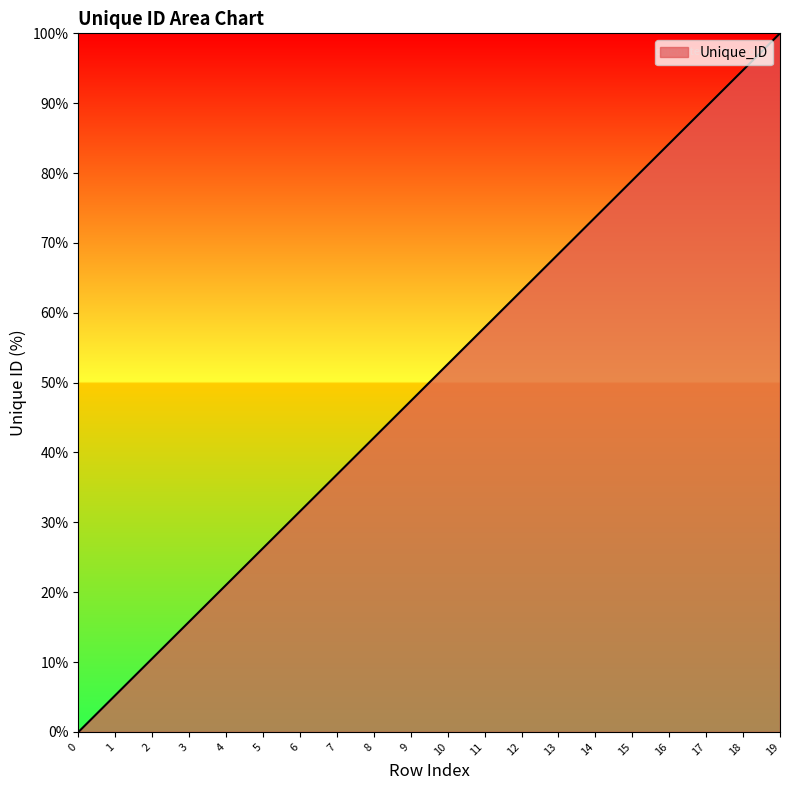

At which category does the chart reach its peak across all series?

19